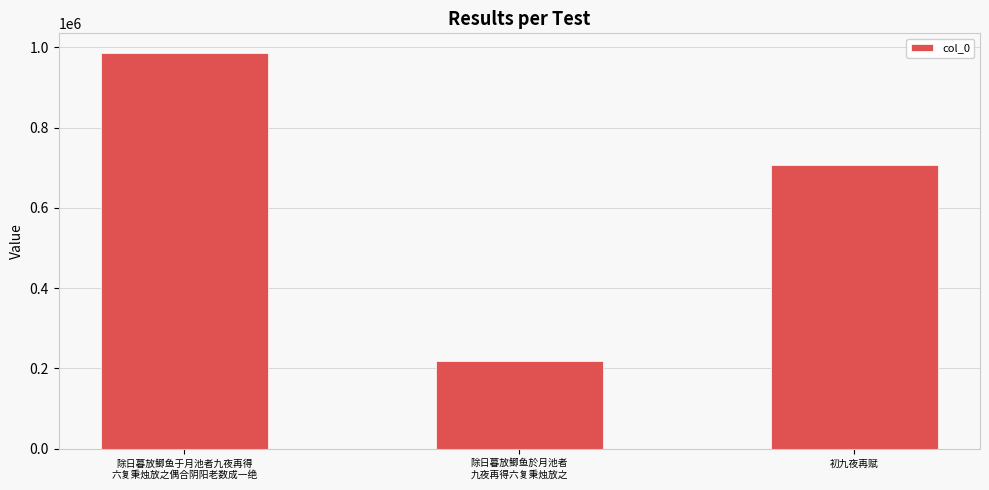

What is the greatest value displayed?

985710